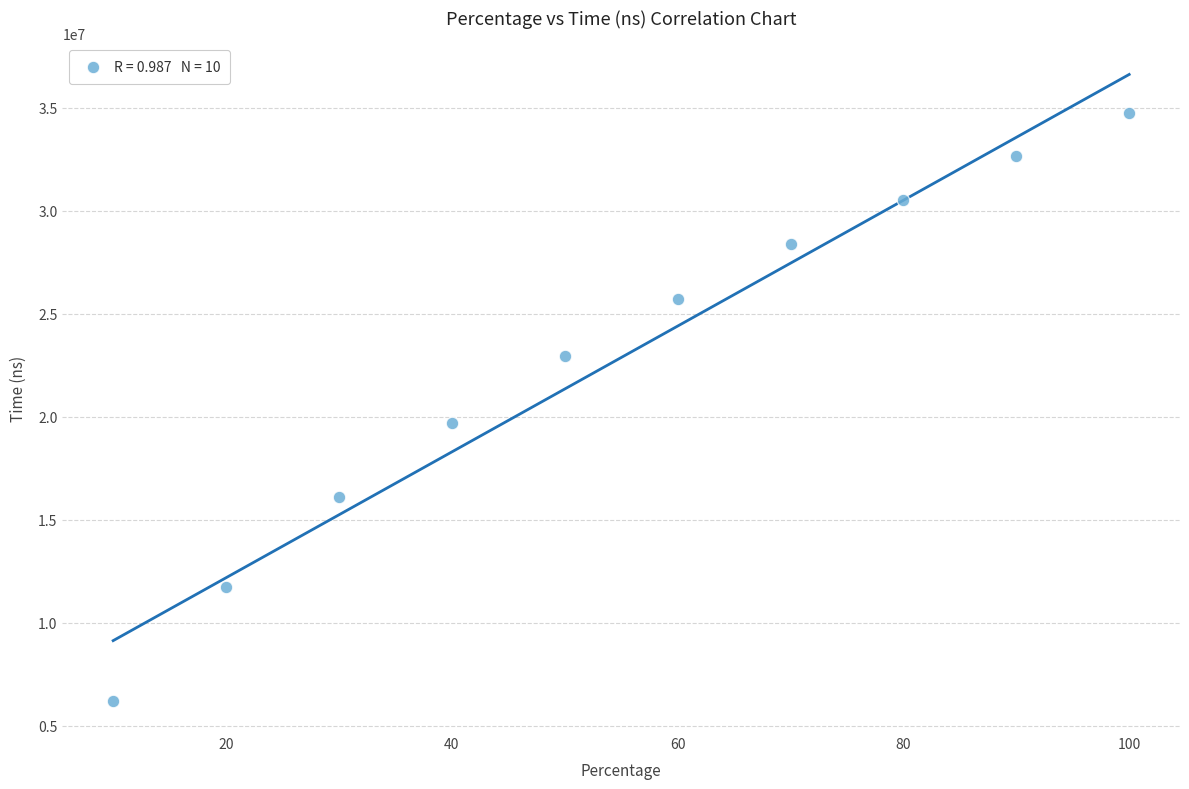

What is the range of Y values (max minus min)?

28513902